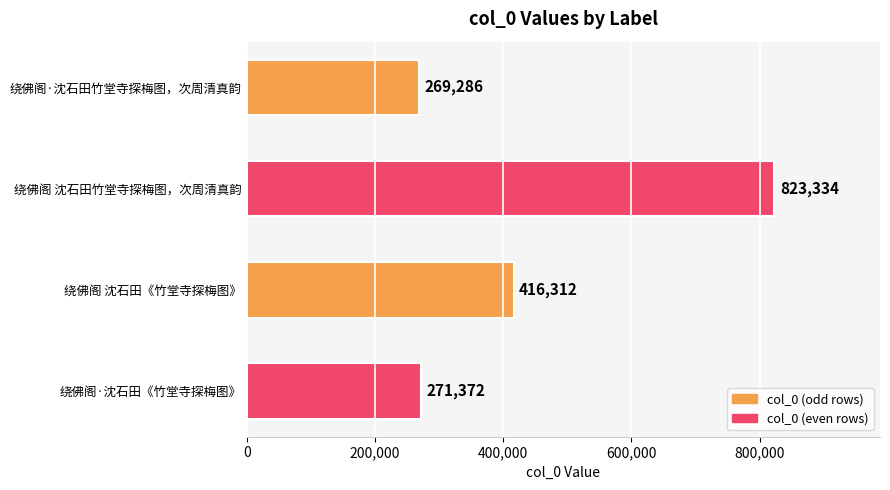

What is the value of the 1st bar from the top?

269286